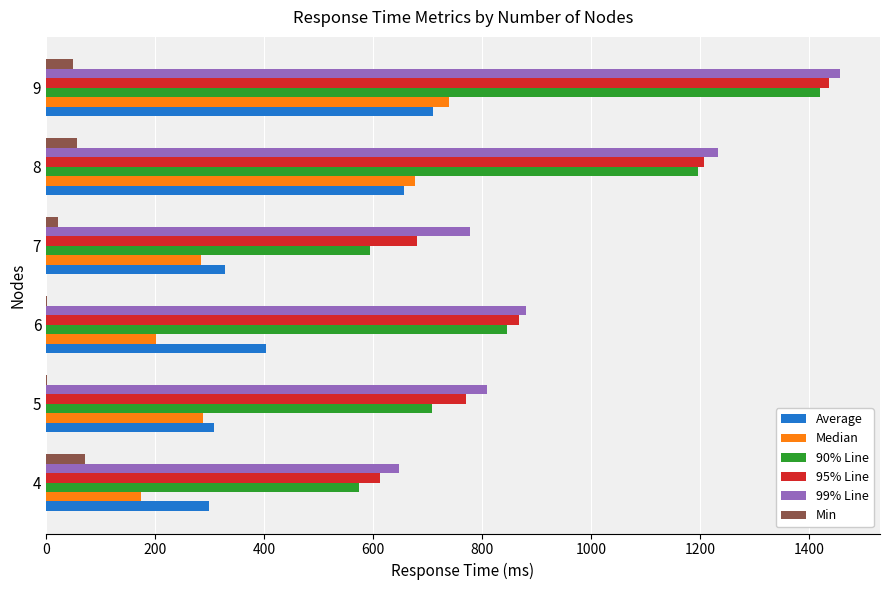

The value of 99% Line at 6 is 354. True or false?

False